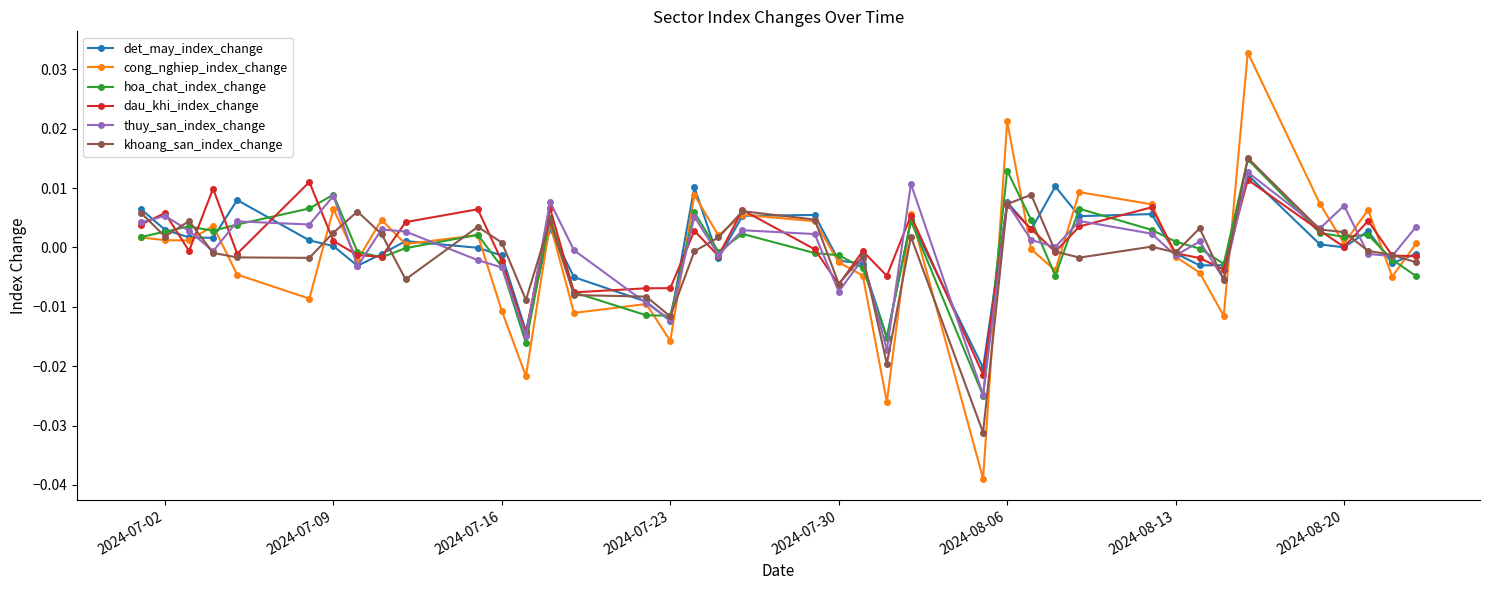

Which series has the widest spread of values?

cong_nghiep_index_change